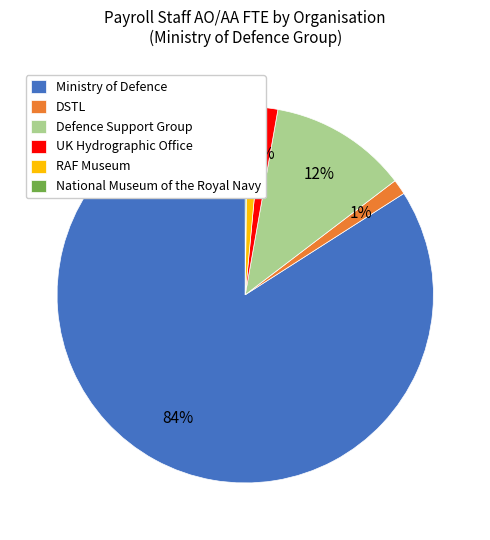

To the nearest percent, what is the average slice percentage?

17%